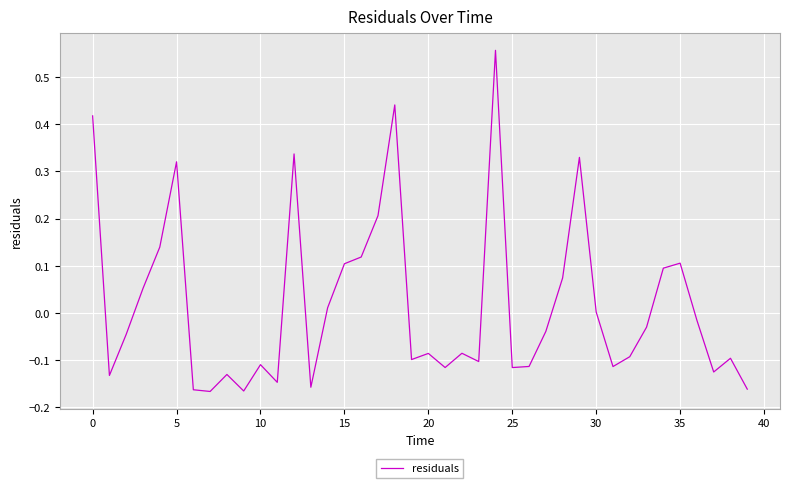

Reading left to right, what are all the values shown in this chart?

0.4	-0.1	-0.0	0.1	0.1	0.3	-0.2	-0.2	-0.1	-0.2	-0.1	-0.1	0.3	-0.2	0.0	0.1	0.1	0.2	0.4	-0.1	-0.1	-0.1	-0.1	-0.1	0.6	-0.1	-0.1	-0.0	0.1	0.3	0.0	-0.1	-0.1	-0.0	0.1	0.1	-0.0	-0.1	-0.1	-0.2